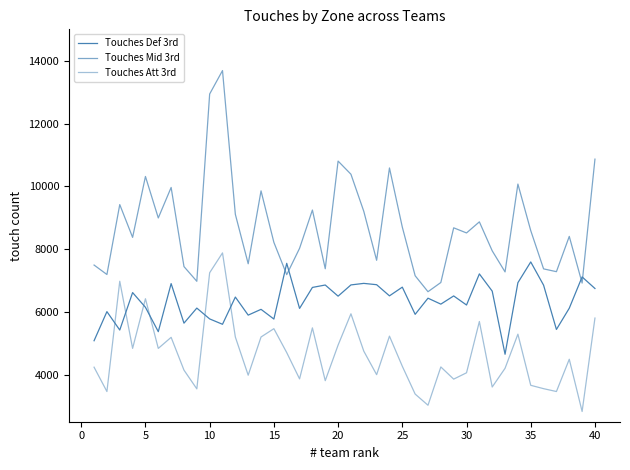

Which series has the largest total across all categories?

Touches Mid 3rd